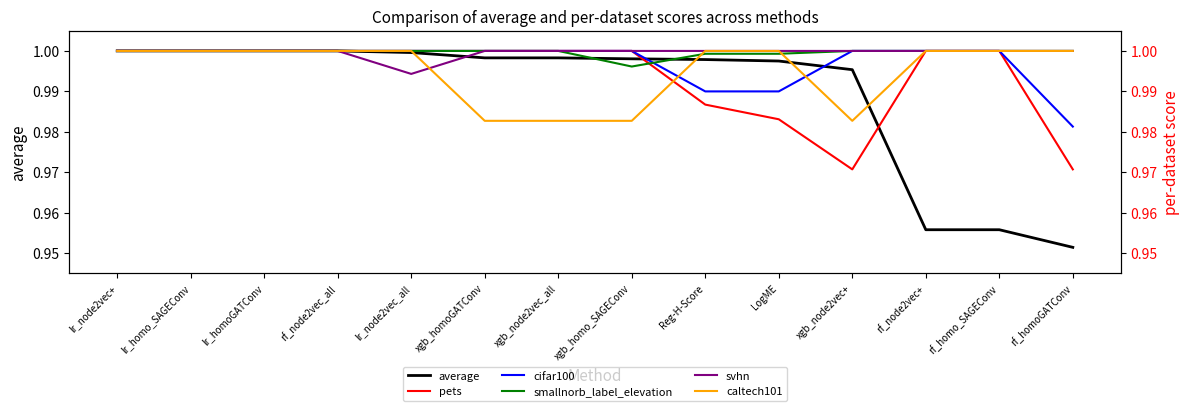

Which has a higher value, lr_homoGATConv or rf_homo_SAGEConv?

lr_homoGATConv